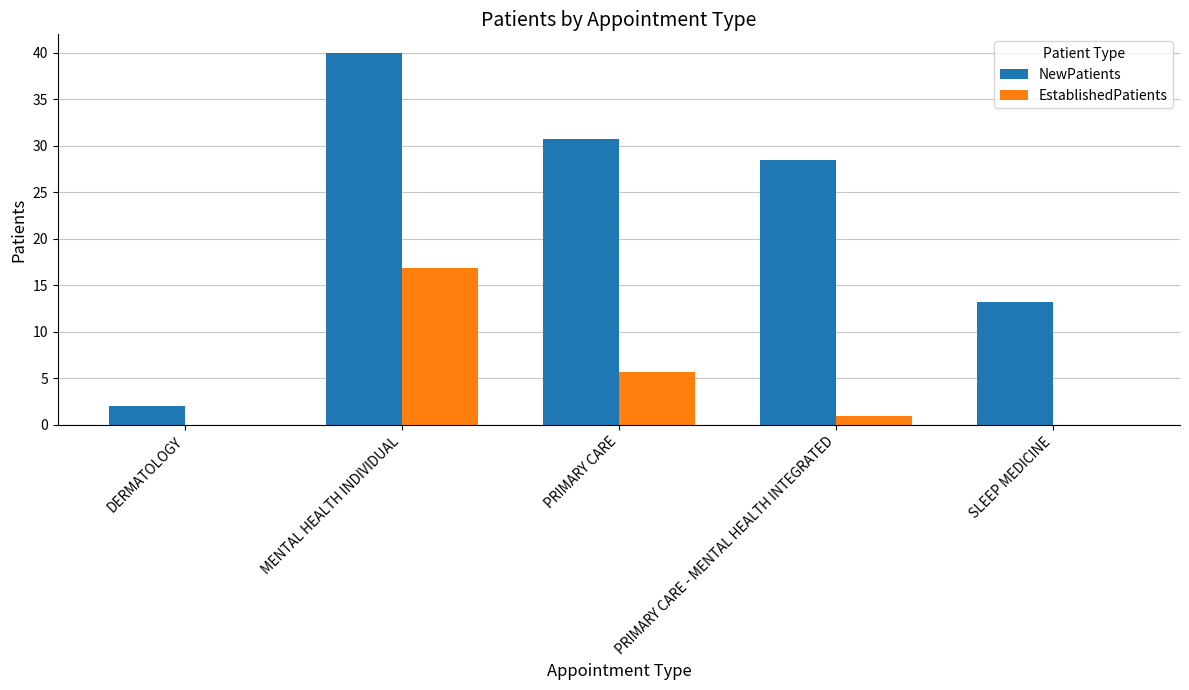

Which series has the widest spread of values?

NewPatients